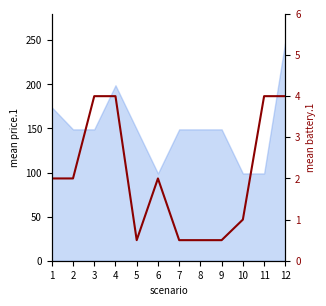

How many categories are shown in the chart?

12